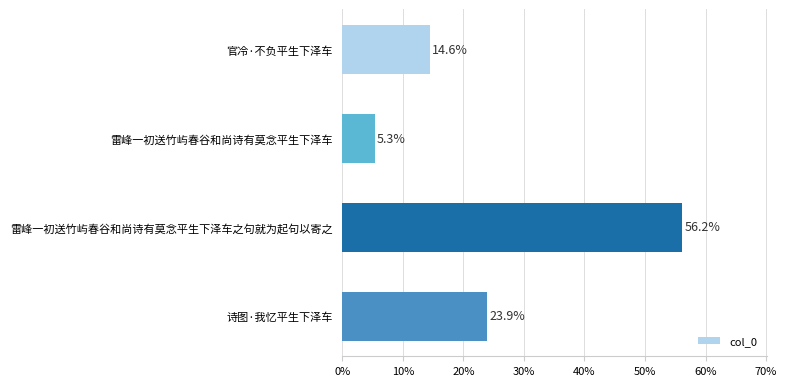

What is the average value?

25.0